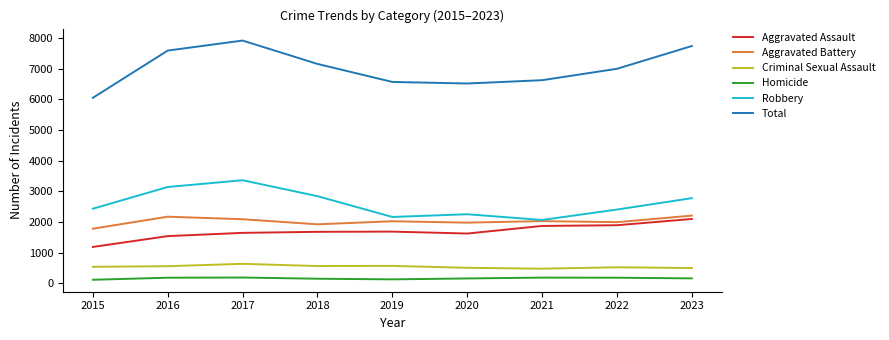

True or false: Total has a value of 6522 at 2020.

True